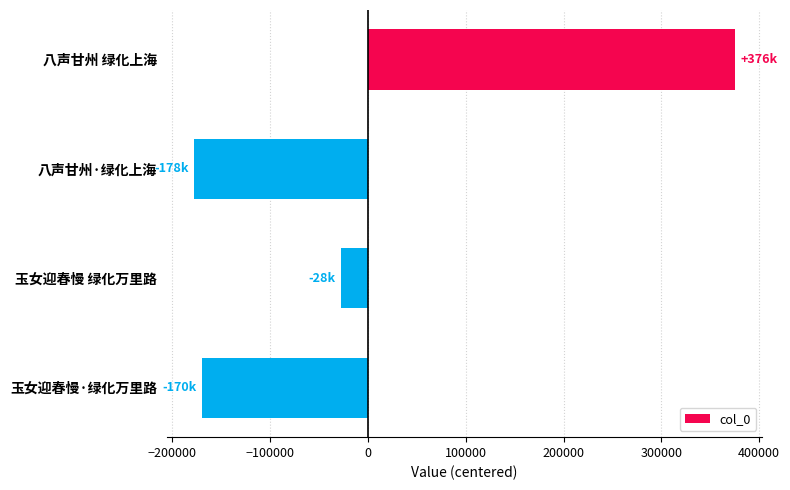

What is the difference between the maximum and minimum values?

553665